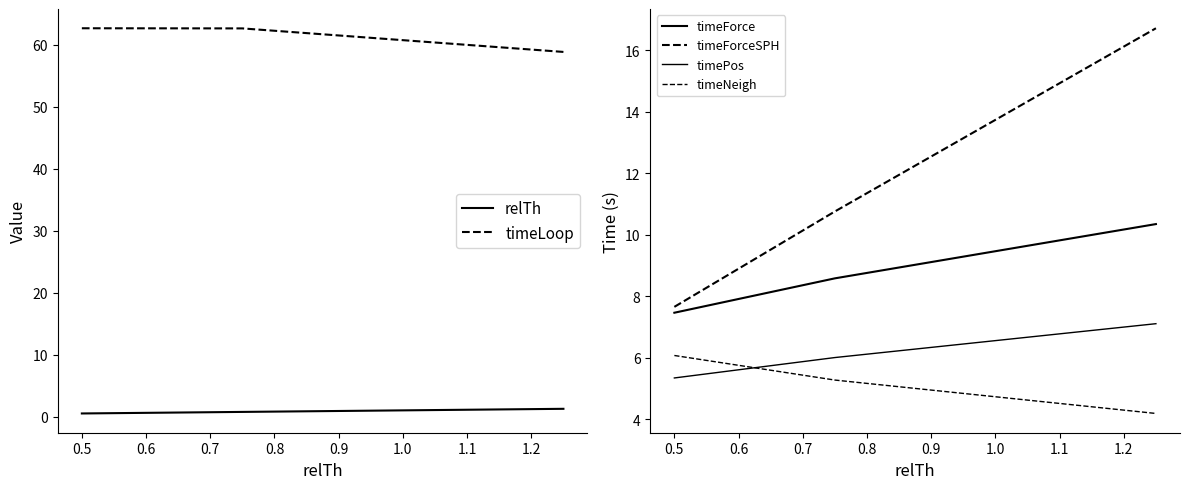

Rank the series by their maximum value, from lowest to highest.

relTh, timeNeigh, timePos, timeForce, timeForceSPH, timeLoop